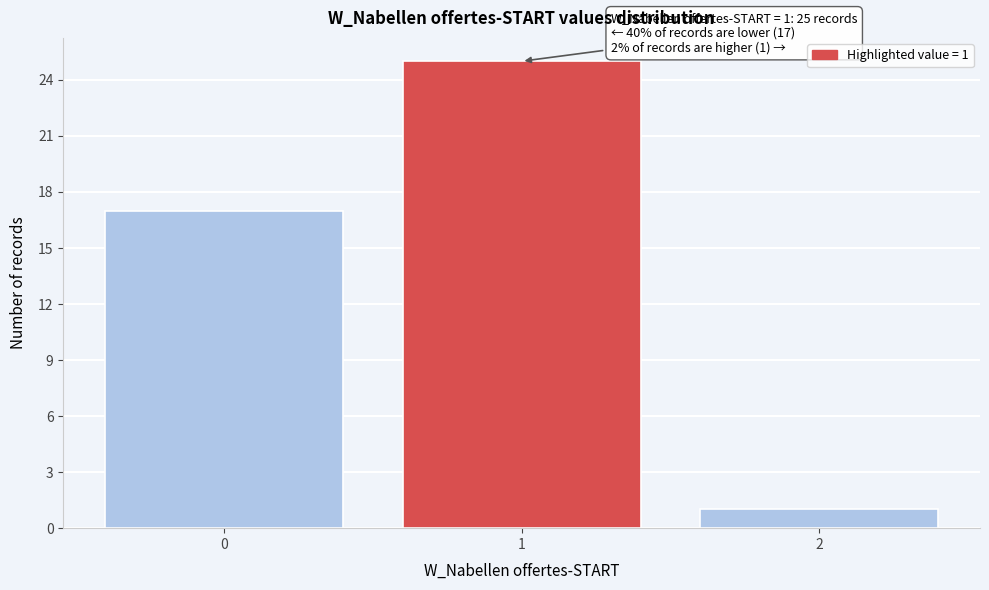

Reading left to right, transcribe all the data shown in this chart.

17	25	1